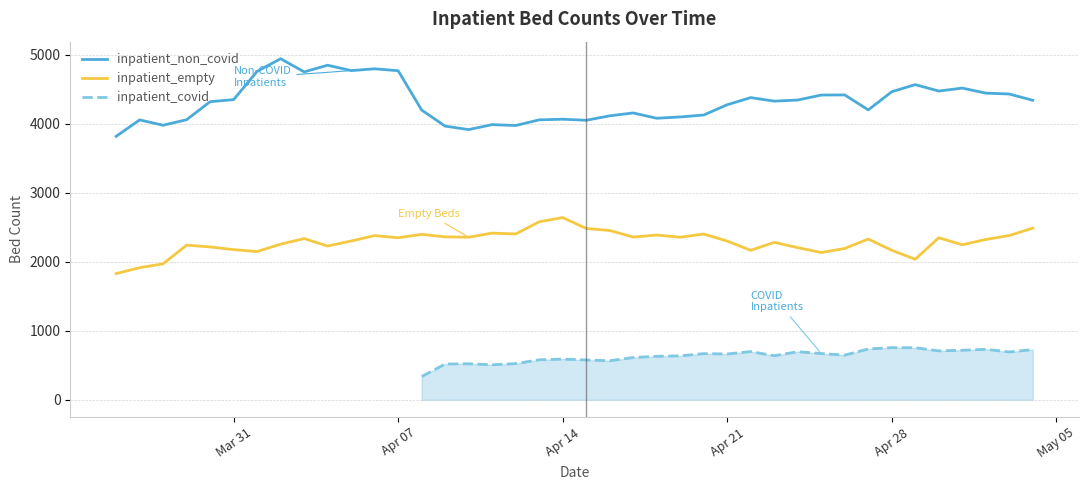

True or false: inpatient_non_covid has more than 0 points higher than both neighbors.

True